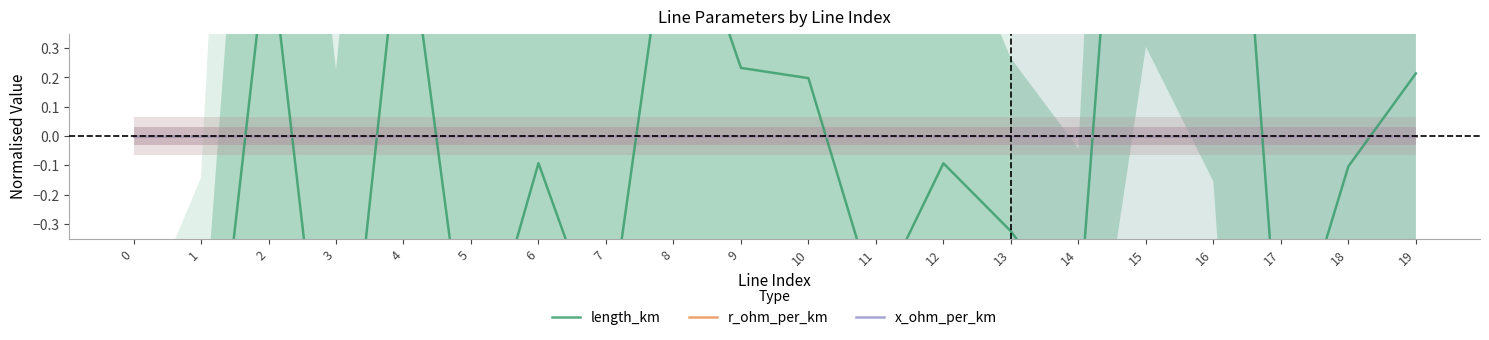

What are all the series names shown in the legend?

length_km, r_ohm_per_km, x_ohm_per_km